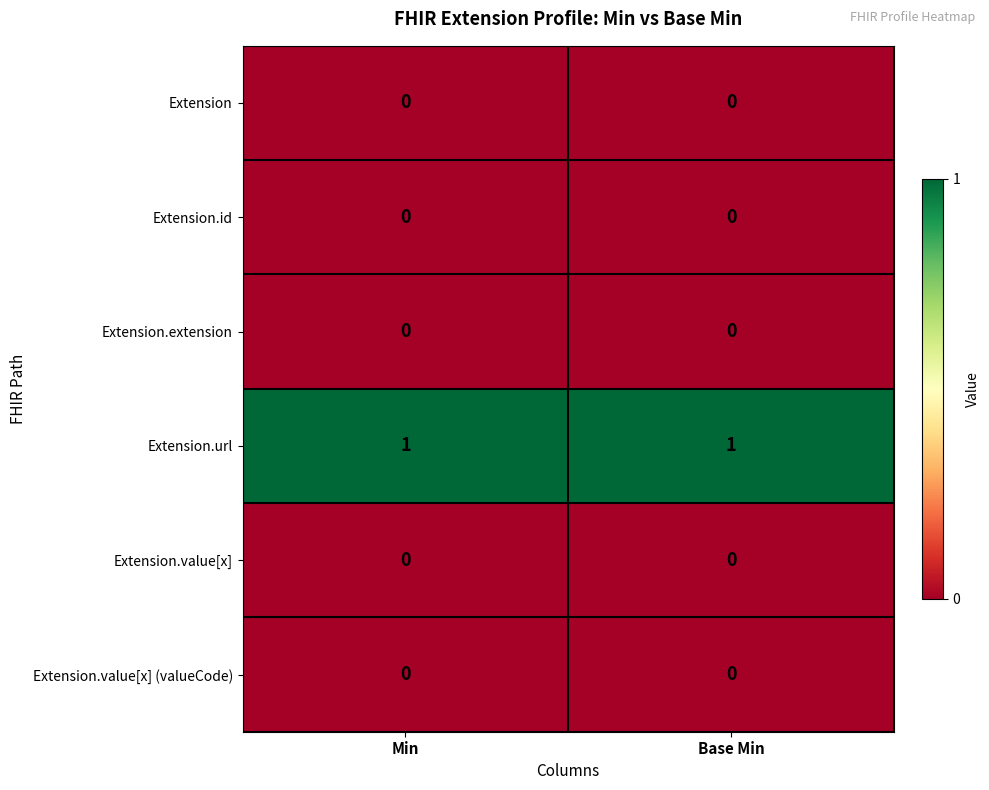

The value of Extension.extension at Min is 0. True or false?

True